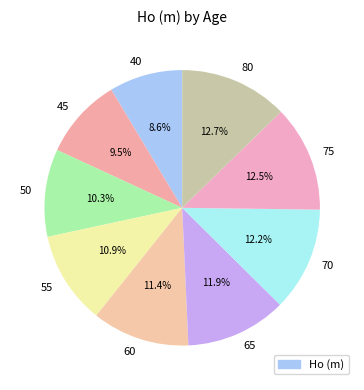

The 55 slice represents 11% of the pie. True or false?

True